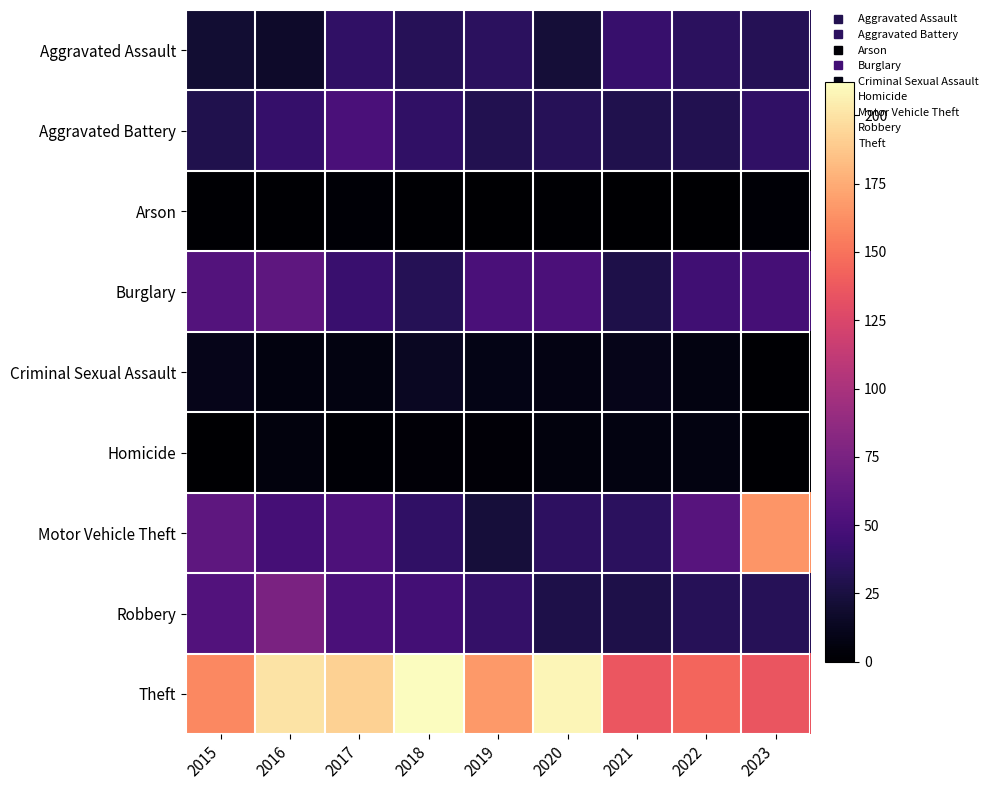

Between 2023 and 2018, which is larger?

2018